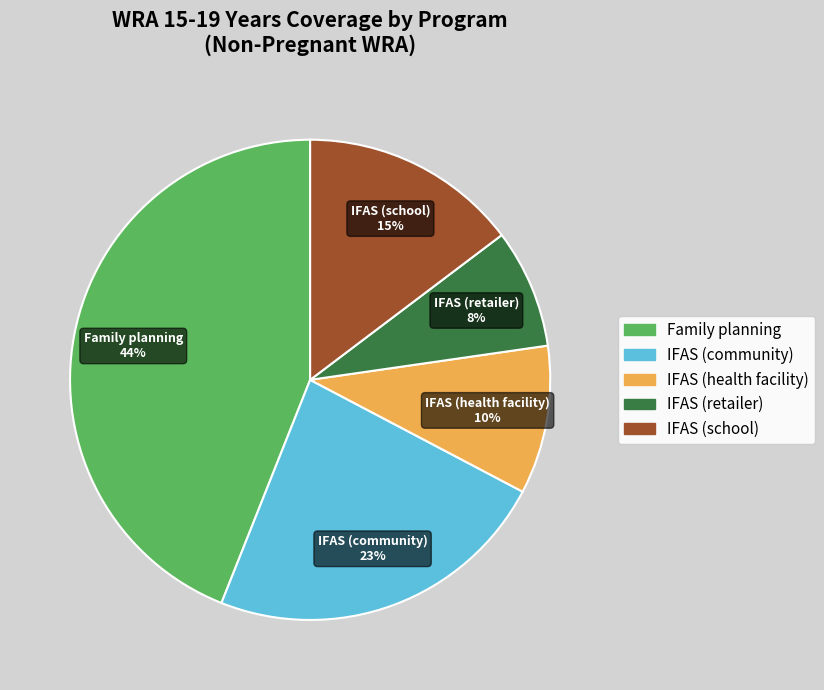

Which has a higher value, IFAS (community) or IFAS (school)?

IFAS (community)